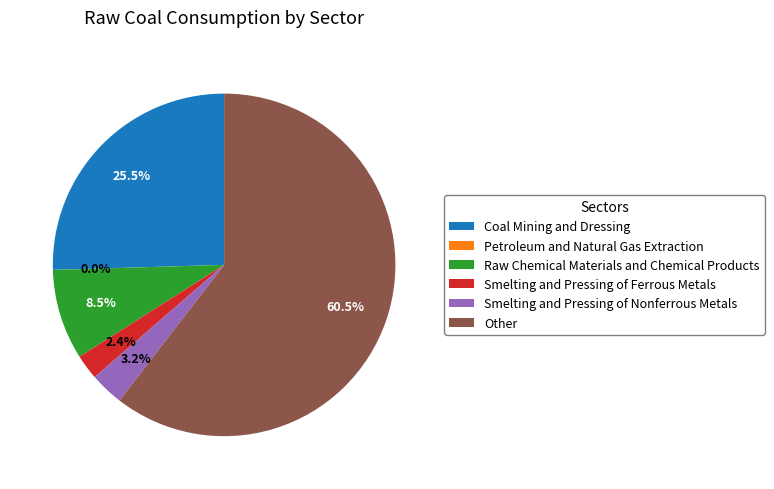

To the nearest percent, what portion does Smelting and Pressing of Ferrous Metals represent?

2%